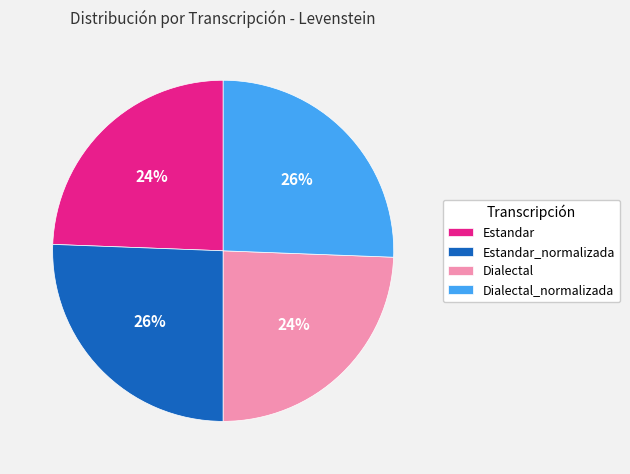

Approximately how many times larger is the value at Estandar_normalizada compared to Dialectal_normalizada?

1.0